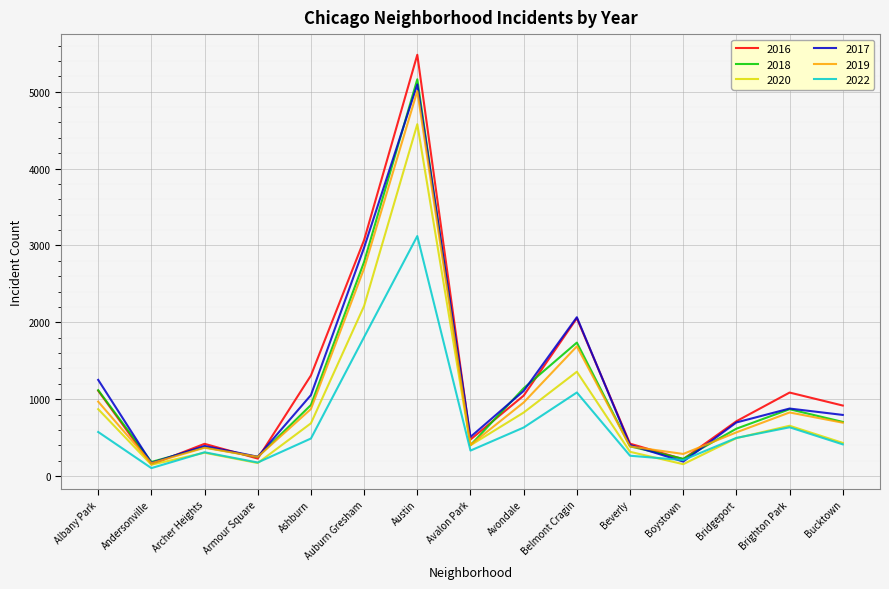

Is the value of 2018 at Beverly greater than the value of 2016 at Belmont Cragin?

No